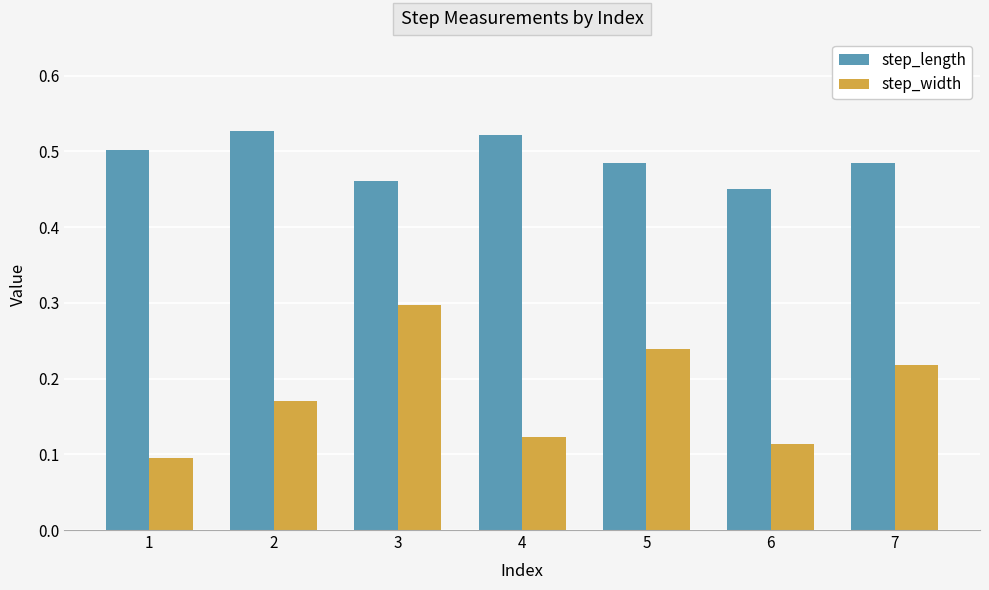

What is the spread (max minus min) of values at 7?

0.3